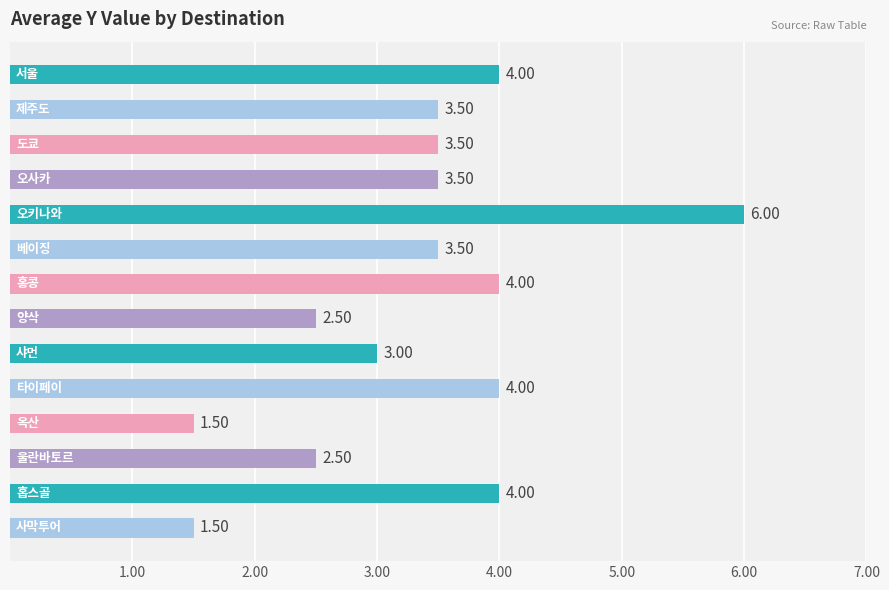

What is the average value?

3.4